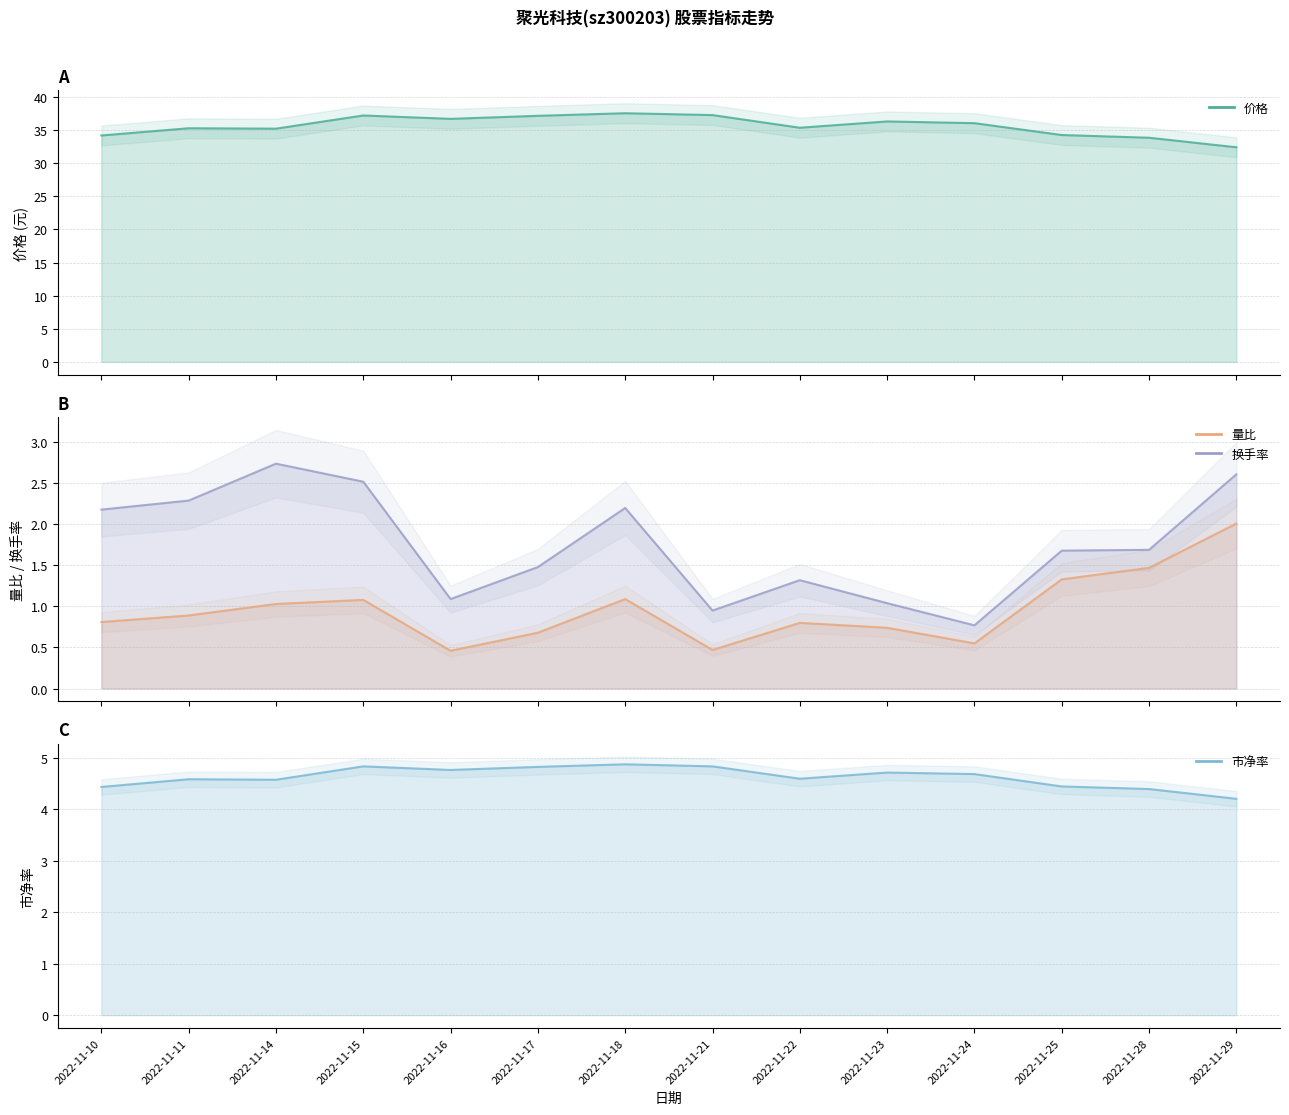

What is the sum of the 价格 values at 2022-11-29 and 2022-11-14?

67.6